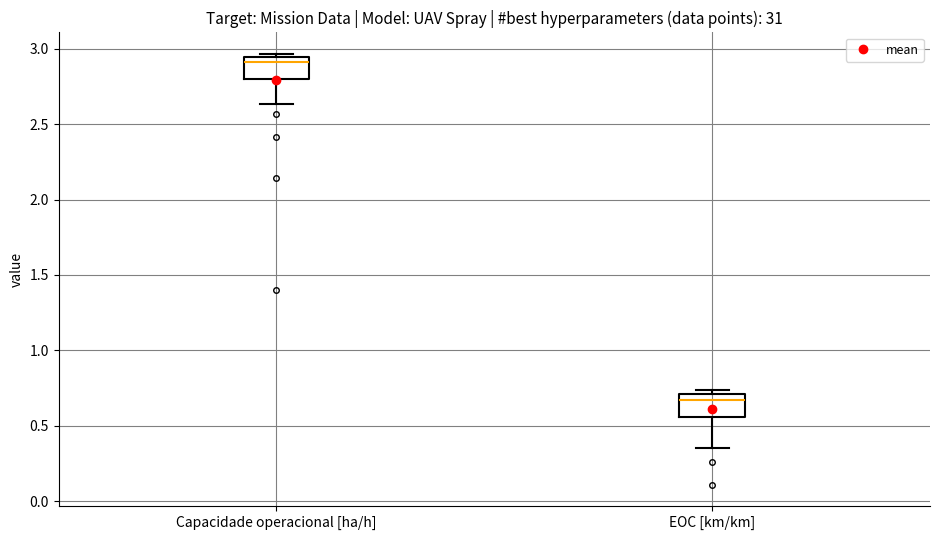

Reading left to right, read every box against the y-axis: the position of its median line, the range the box covers, and the ends of its whiskers. The values are not printed on the chart, so give them approximately, as read against the axis.

Capacidade operacional [ha/h]: median 2.90, box 2.80 to 2.95, whiskers 2.65 to 2.95 (just above the box's upper edge)
EOC [km/km]: median 0.65, box 0.55 to 0.70, whiskers 0.35 to 0.75